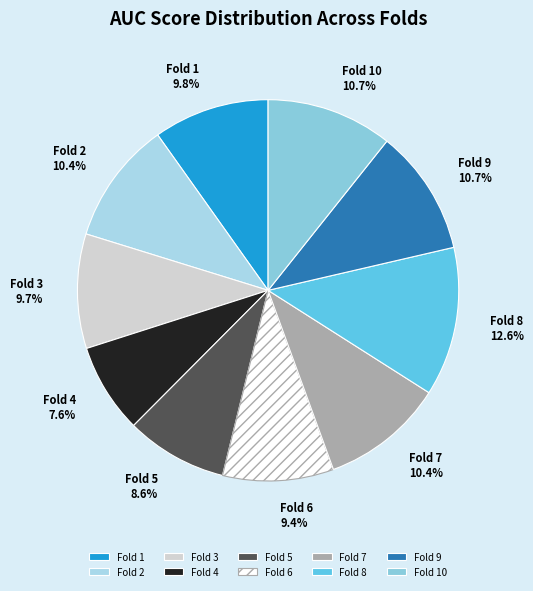

Between Fold 5 and Fold 7, which is larger?

Fold 7